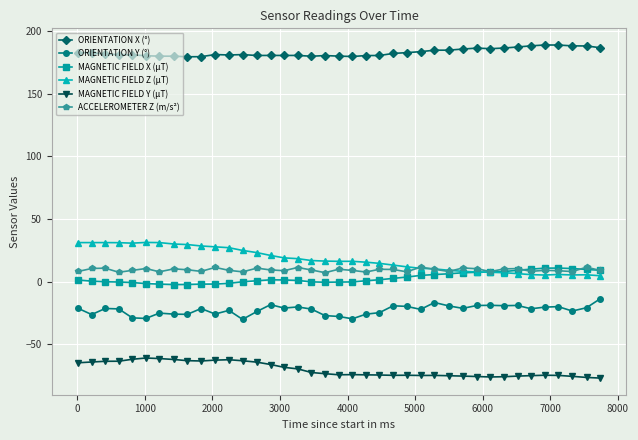

True or false: ACCELEROMETER Z (m/s²) has more than 1 points higher than both neighbors.

True